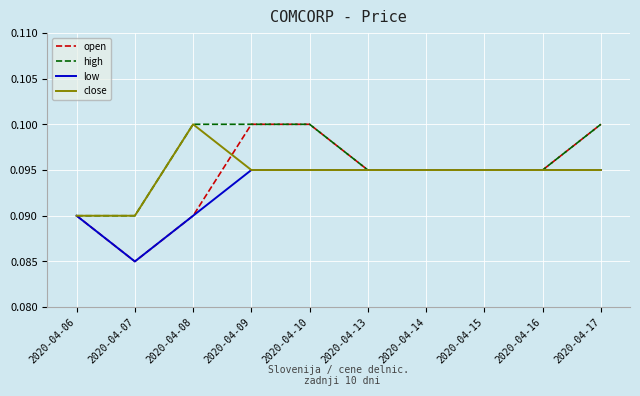

At which label does close reach its peak?

2020-04-08